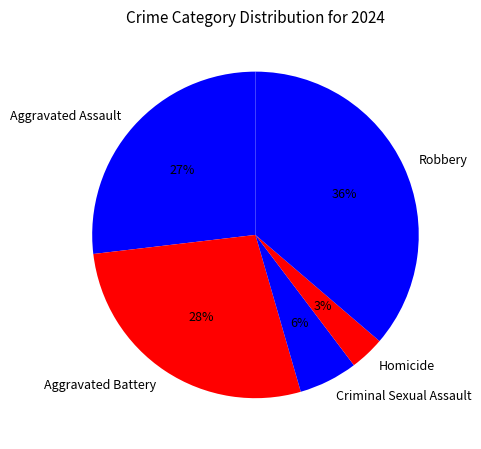

Do Homicide and Criminal Sexual Assault together represent more than half of the pie?

No